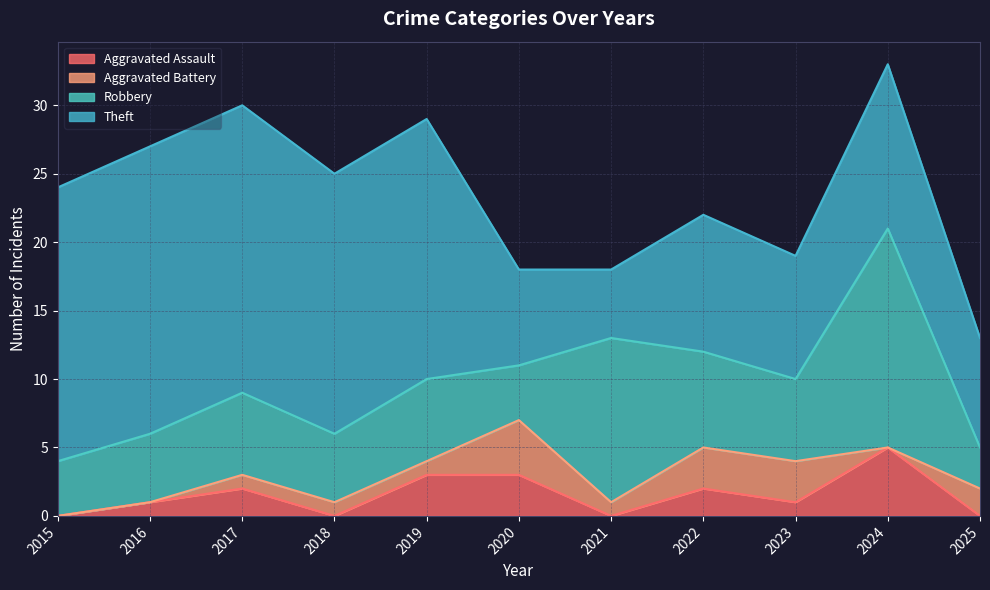

True or false: Robbery has a value of 7 at 2022.

True